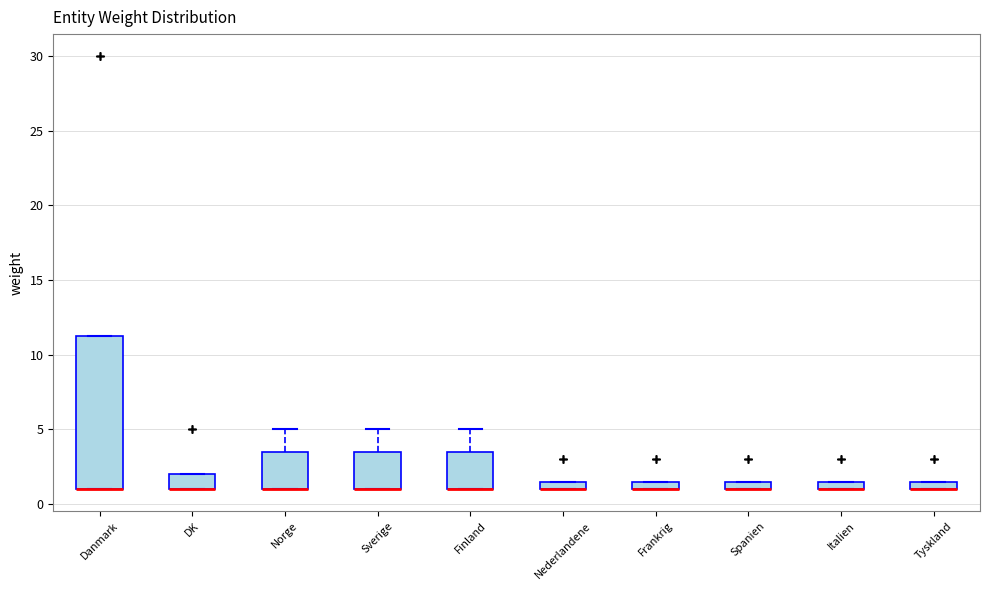

Where is the upper edge of the box for Tyskland on the y-axis? The values are not printed on the chart, so give them approximately, as read against the axis.

1.5